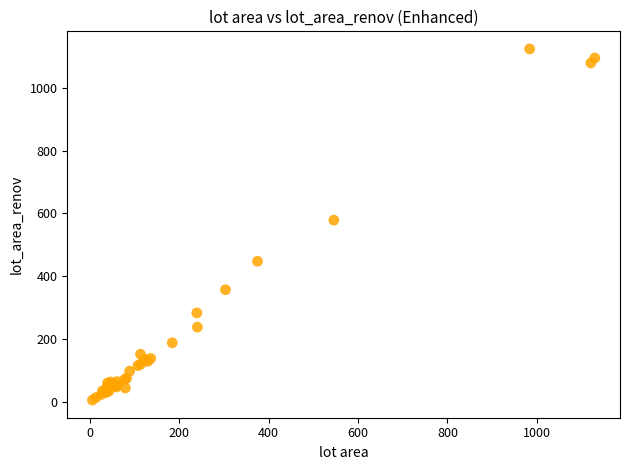

What Y value in the scatter plot is closest to 564?

578.6